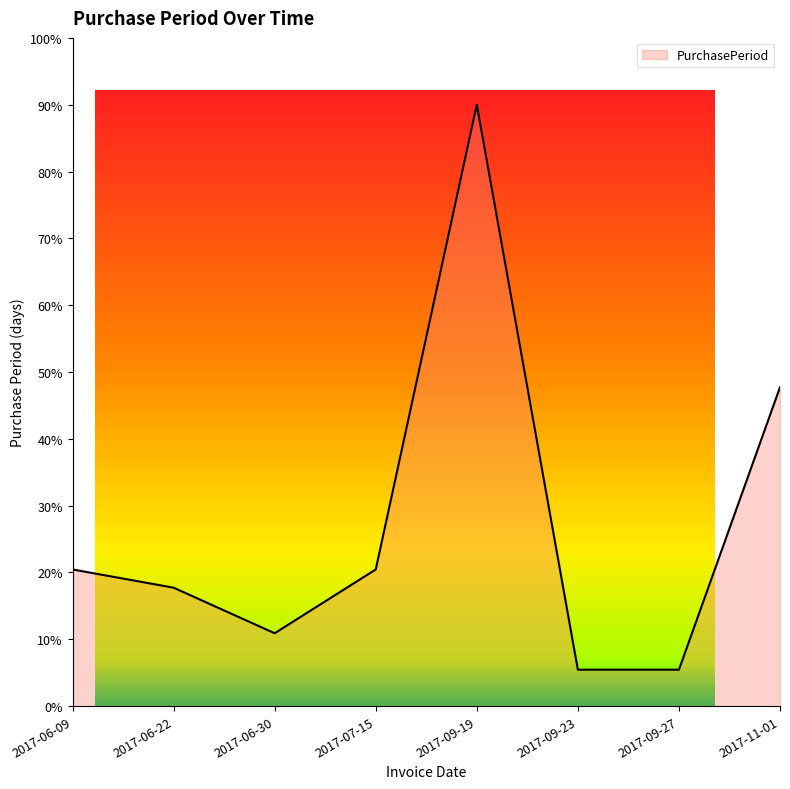

Reading left to right, extract all data points from this chart.

20.5	17.7	10.9	20.5	90.0	5.5	5.5	47.7